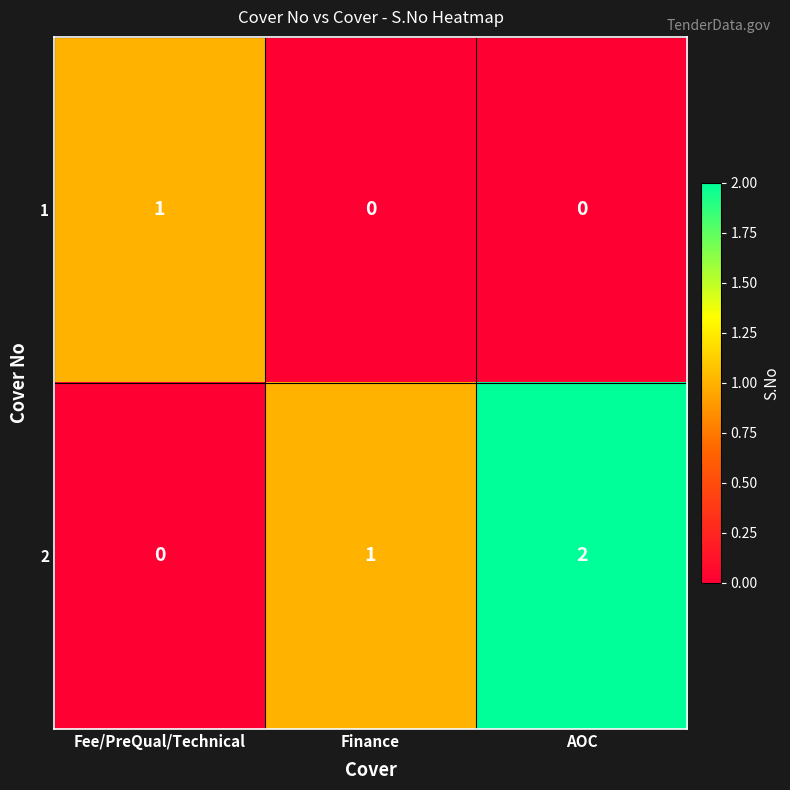

What is the difference between the highest and lowest values at Finance?

1